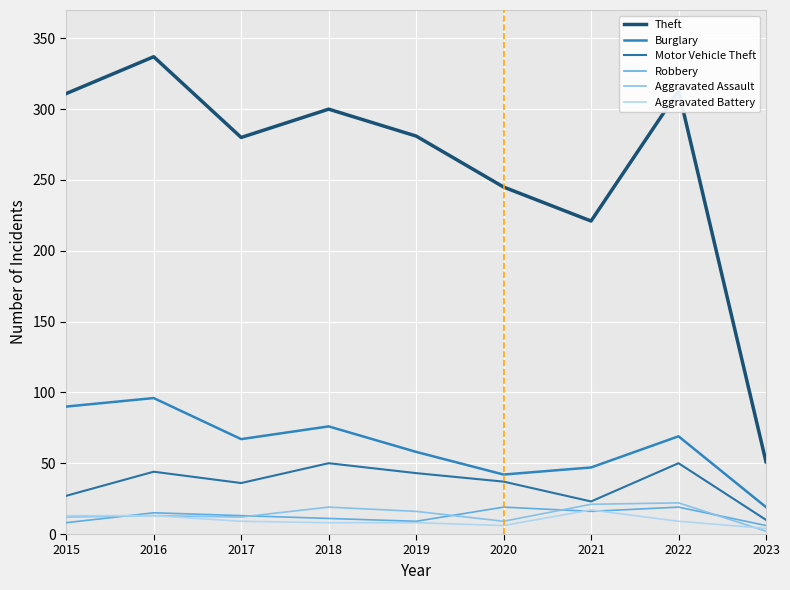

Reading left to right, what are all the values shown in this chart?

Theft: 2015=311	2016=337	2017=280	2018=300	2019=281	2020=245	2021=221	2022=313	2023=51
Burglary: 2015=90	2016=96	2017=67	2018=76	2019=58	2020=42	2021=47	2022=69	2023=19
Motor Vehicle Theft: 2015=27	2016=44	2017=36	2018=50	2019=43	2020=37	2021=23	2022=50	2023=10
Robbery: 2015=8	2016=15	2017=13	2018=11	2019=9	2020=19	2021=16	2022=19	2023=6
Aggravated Assault: 2015=12	2016=13	2017=12	2018=19	2019=16	2020=9	2021=21	2022=22	2023=2
Aggravated Battery: 2015=13	2016=13	2017=9	2018=8	2019=8	2020=6	2021=17	2022=9	2023=4